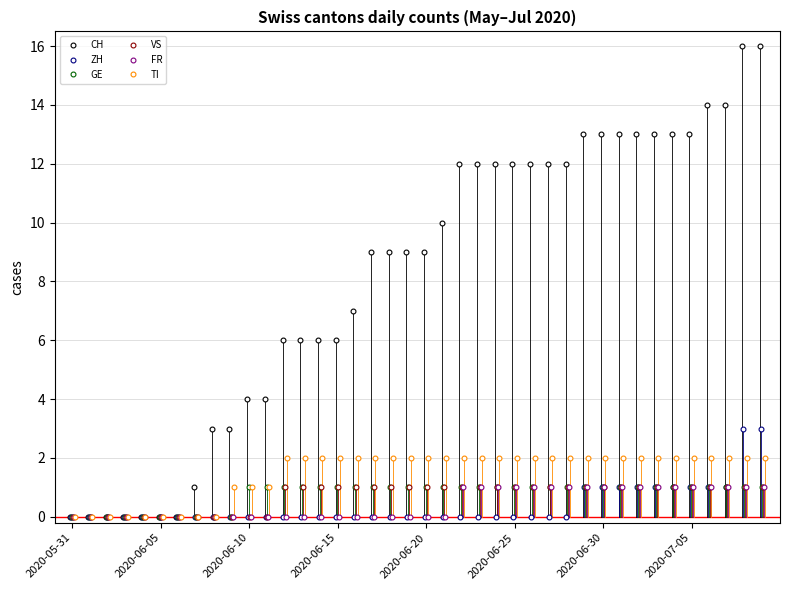

Reading right to left, list all the values displayed in this chart.

CH: 16	16	14	14	13	13	13	13	13	13	13	12	12	12	12	12	12	12	10	9	9	9	9	7	6	6	6	6	4	4	3	3	1	0	0	0	0	0	0	0
ZH: 3	3	1	1	1	1	1	1	1	1	1	0	0	0	0	0	0	0	0	0	0	0	0	0	0	0	0	0	0	0	0	0	0	0	0	0	0	0	0	0
GE: 1	1	1	1	1	1	1	1	1	1	1	1	1	1	1	1	1	1	1	1	1	1	1	1	1	1	1	1	1	1	0	0	0	0	0	0	0	0	0	0
VS: 1	1	1	1	1	1	1	1	1	1	1	1	1	1	1	1	1	1	1	1	1	1	1	1	1	1	1	1	0	0	0	0	0	0	0	0	0	0	0	0
FR: 1	1	1	1	1	1	1	1	1	1	1	1	1	1	1	1	1	1	0	0	0	0	0	0	0	0	0	0	0	0	0	0	0	0	0	0	0	0	0	0
TI: 2	2	2	2	2	2	2	2	2	2	2	2	2	2	2	2	2	2	2	2	2	2	2	2	2	2	2	2	1	1	1	0	0	0	0	0	0	0	0	0